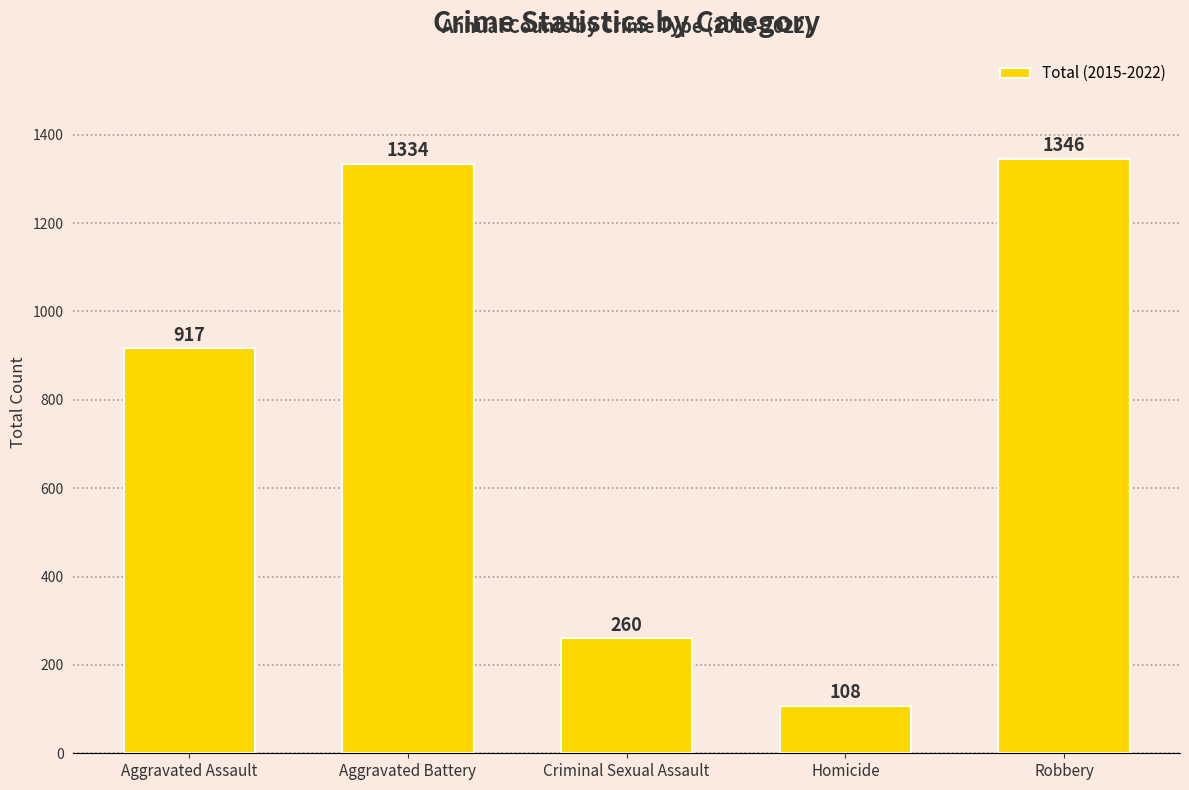

The value at Aggravated Assault is 521. True or false?

False